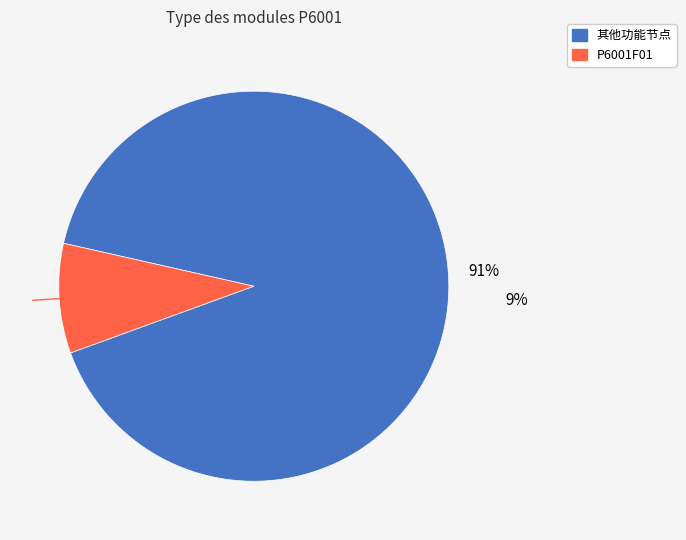

Does any single category account for the majority?

Yes